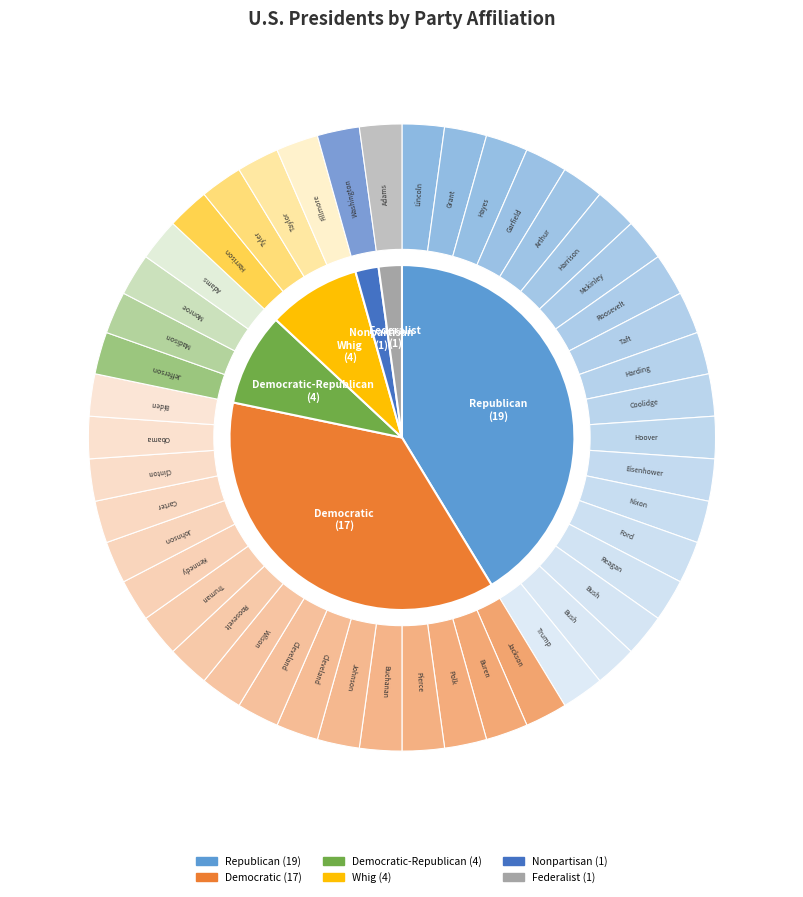

To the nearest percent, what portion does Other represent?

2%